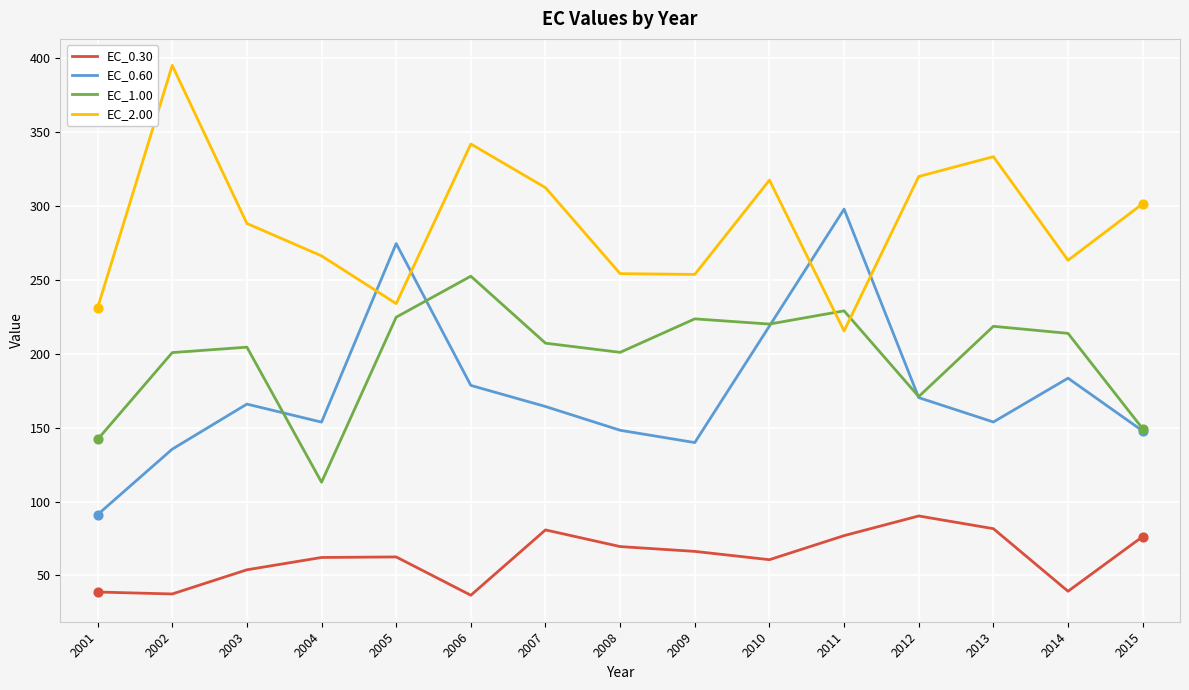

What are all the series names shown in the legend?

EC_0.30, EC_0.60, EC_1.00, EC_2.00